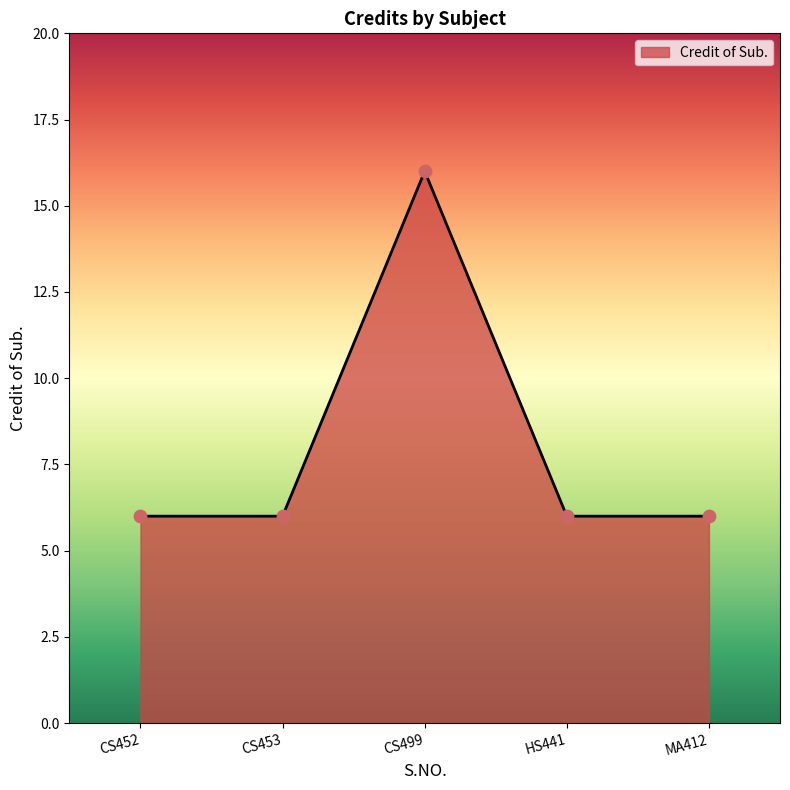

What is the ratio of the value at CS499 to the value at HS441?

2.7